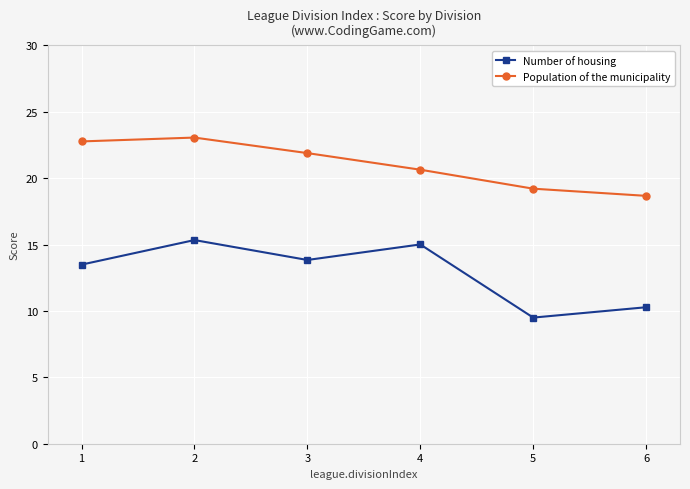

What are all the series names shown in the legend?

Number of housing, Population of the municipality